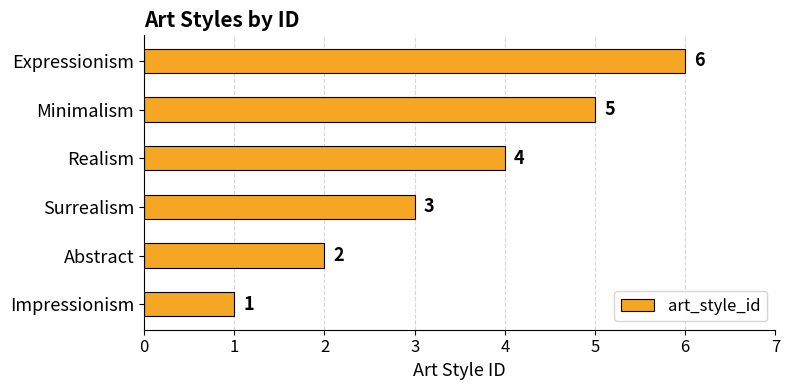

True or false: the data shows 6 at Expressionism.

True